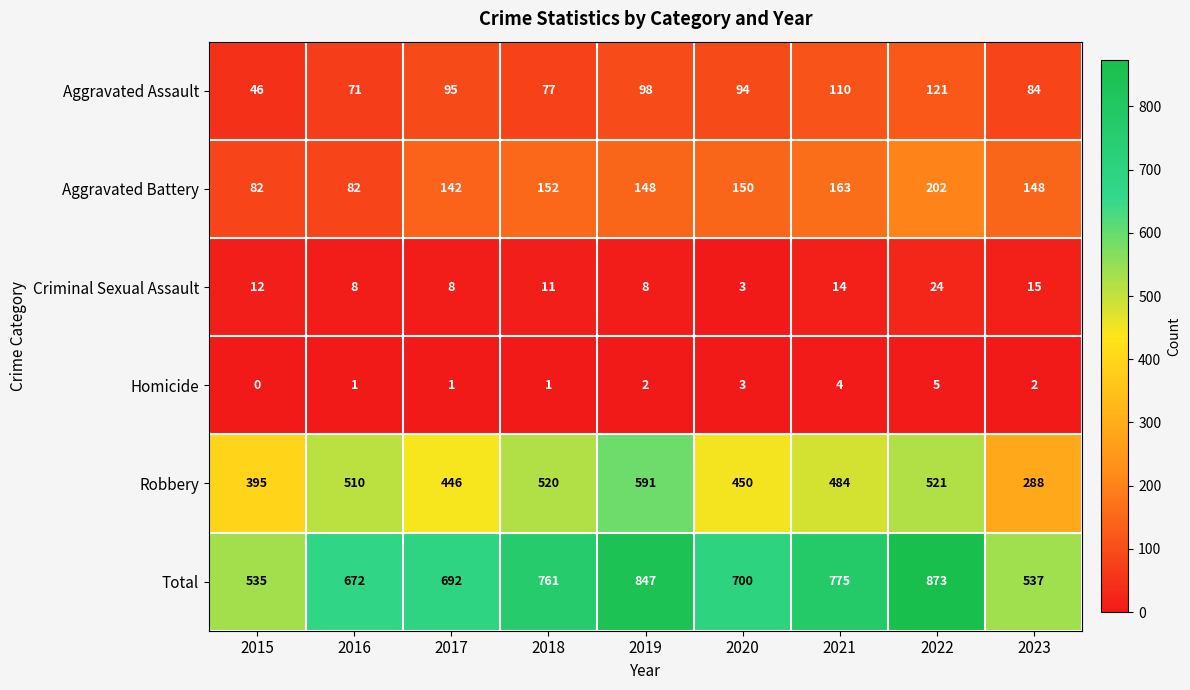

At which label does Homicide reach its peak?

2022